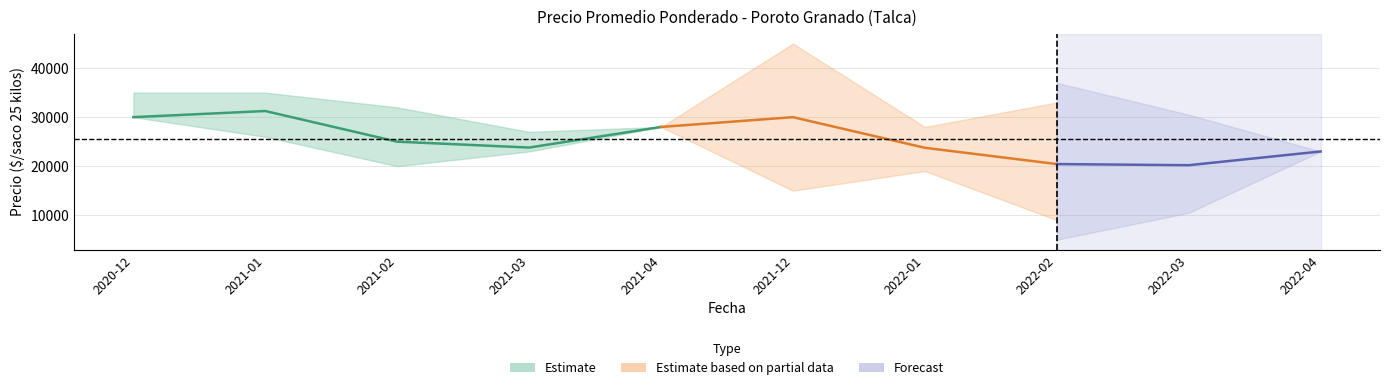

What is the lowest value of the Precio promedio ponderado series?

20200